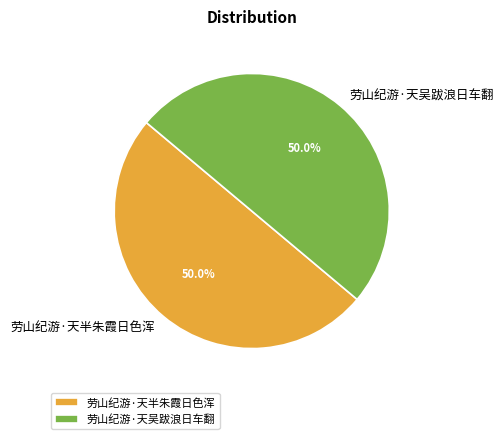

Count the number of slices in the pie.

2